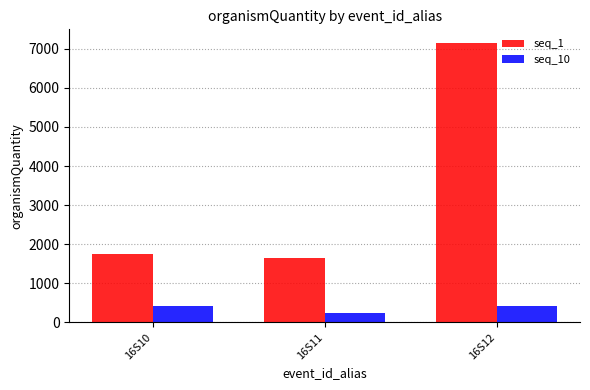

Rank the series by their maximum value, from highest to lowest.

seq_1, seq_10